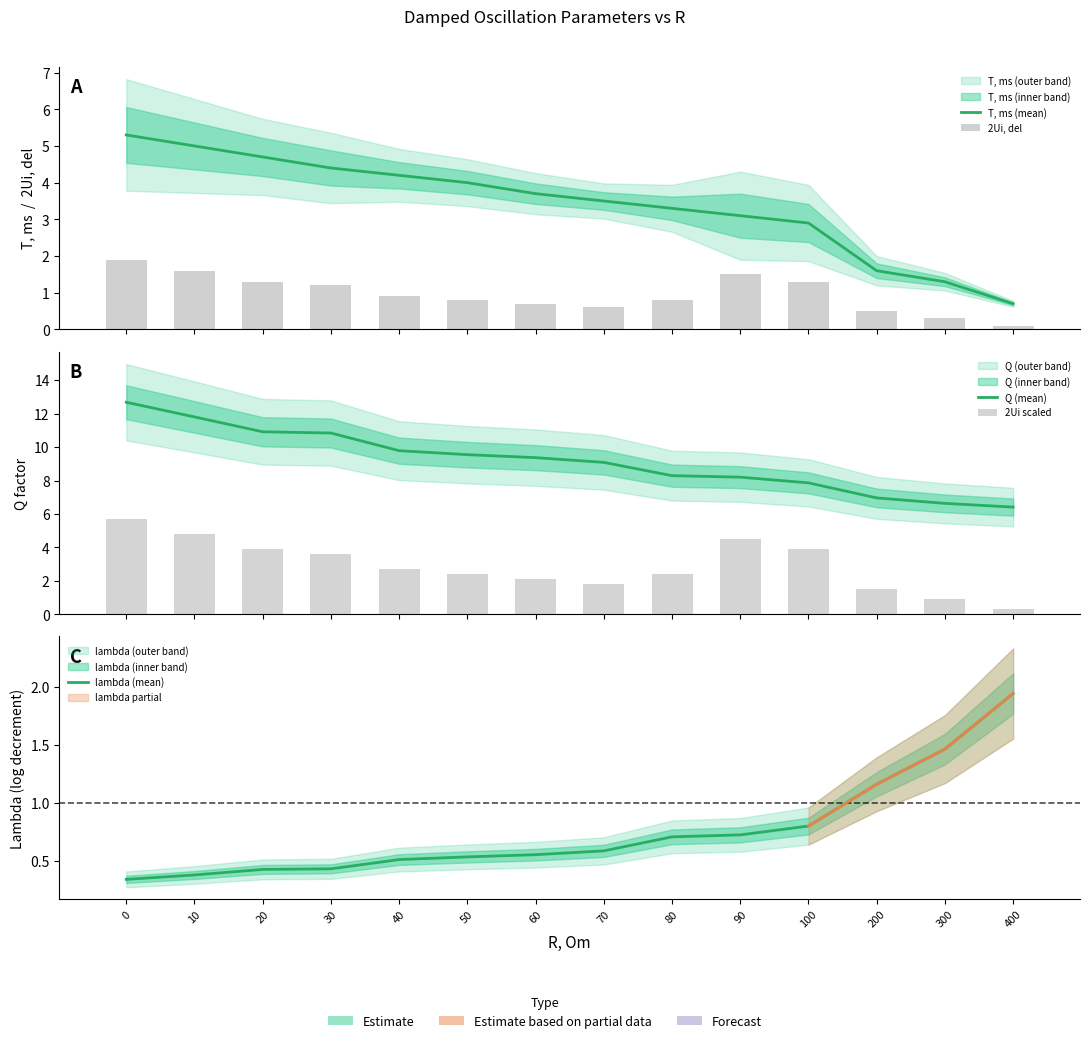

What is the value of the lambda (mean) bar at the 7th from the left?

0.6